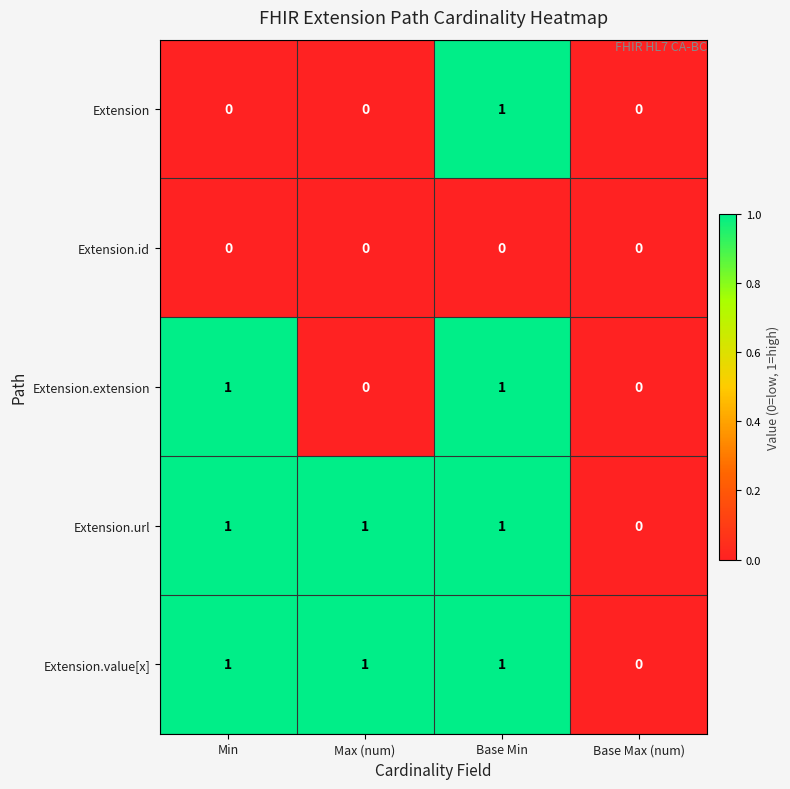

Reading left to right, list all the values displayed in this chart.

Extension: Min=0	Max (num)=0	Base Min=1	Base Max (num)=0
Extension.id: Min=0	Max (num)=0	Base Min=0	Base Max (num)=0
Extension.extension: Min=1	Max (num)=0	Base Min=1	Base Max (num)=0
Extension.url: Min=1	Max (num)=1	Base Min=1	Base Max (num)=0
Extension.value[x]: Min=1	Max (num)=1	Base Min=1	Base Max (num)=0